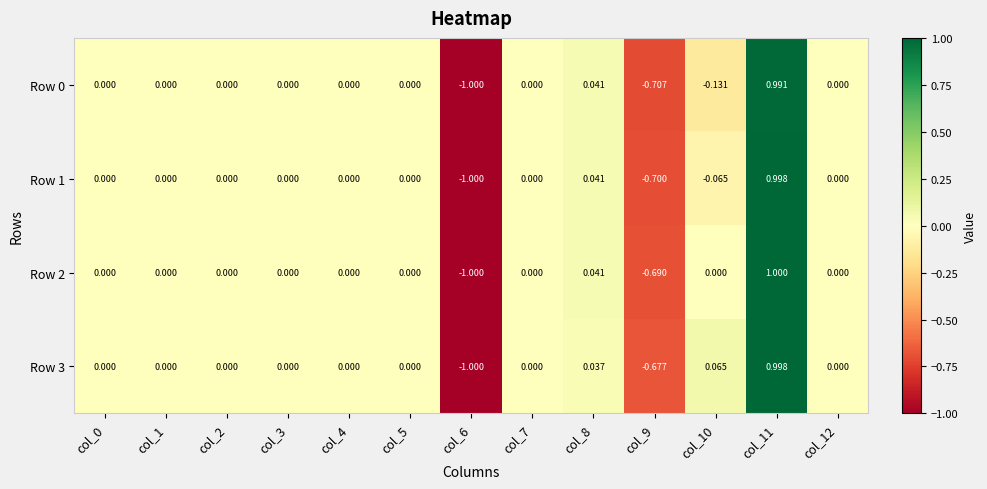

Is the value of Row 0 at col_9 greater than the value of Row 1 at col_4?

No